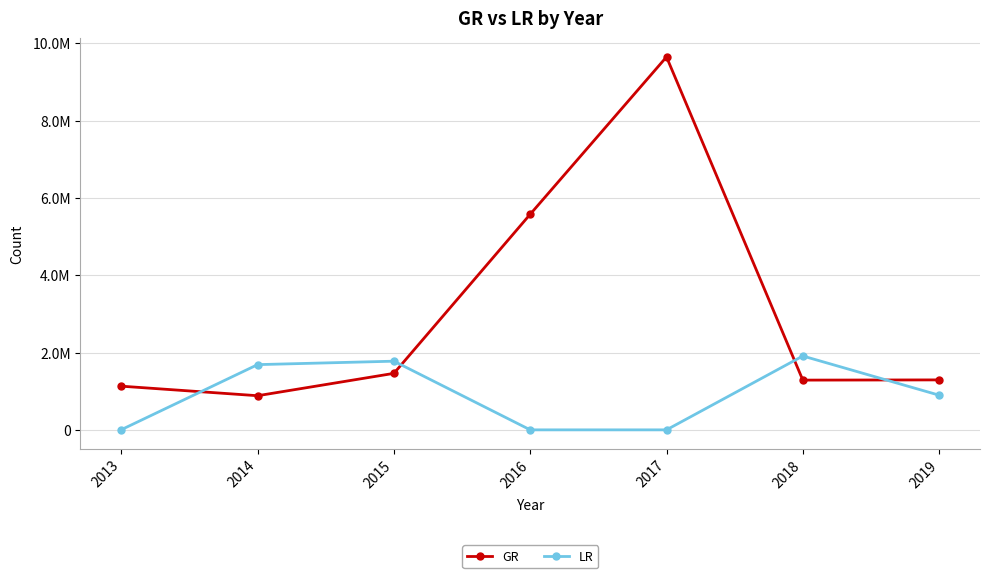

What is the value of the LR point at the 2nd from the left?

1687216